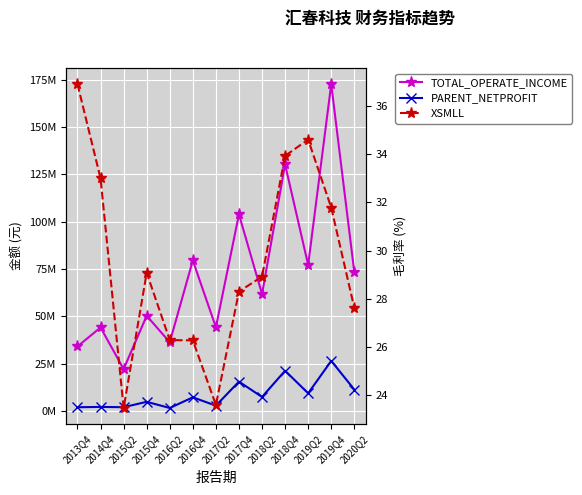

Is it true that TOTAL_OPERATE_INCOME equals 172617048.6 at 2019Q4?

True